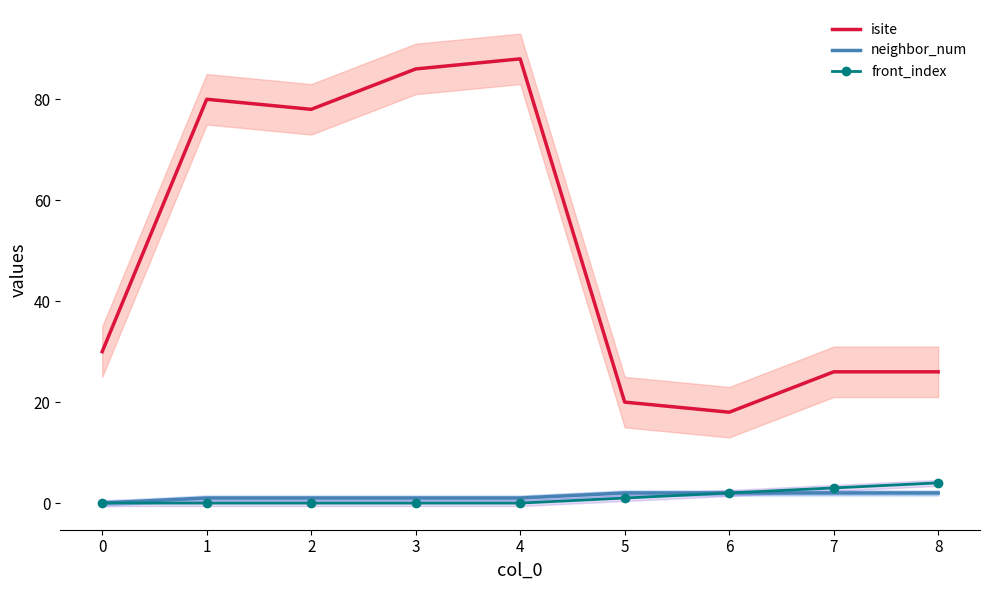

Which category has the lowest value in the neighbor_num series?

0